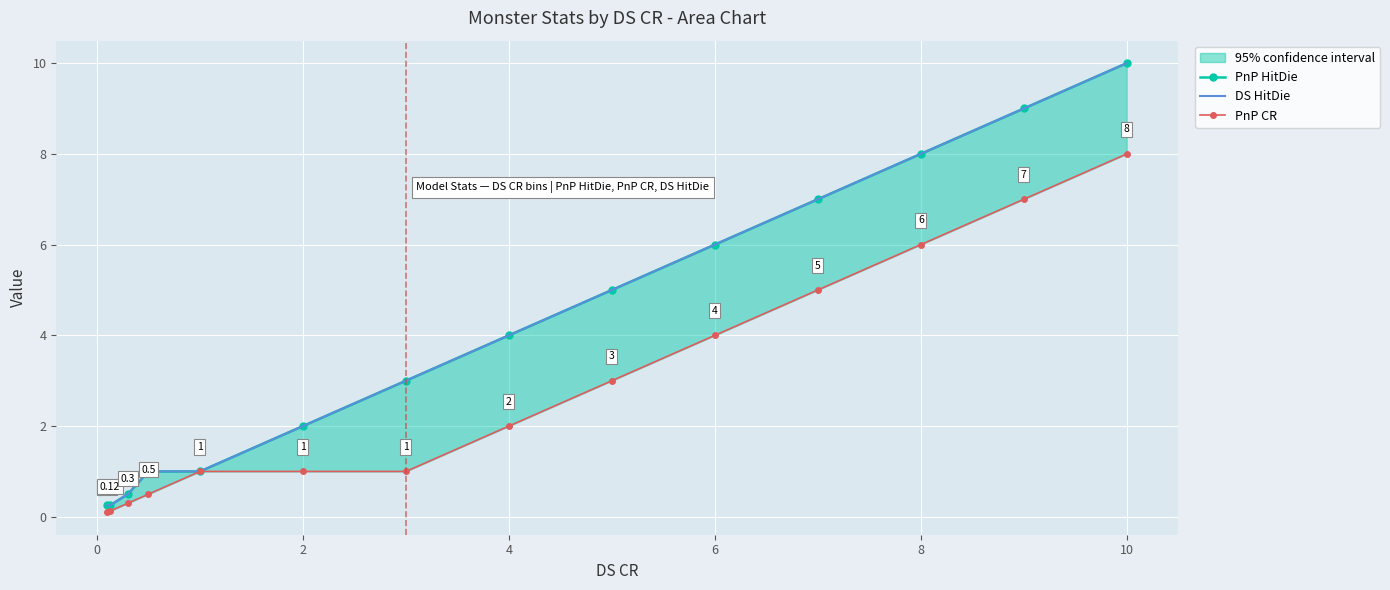

Count the number of data series in this chart.

3